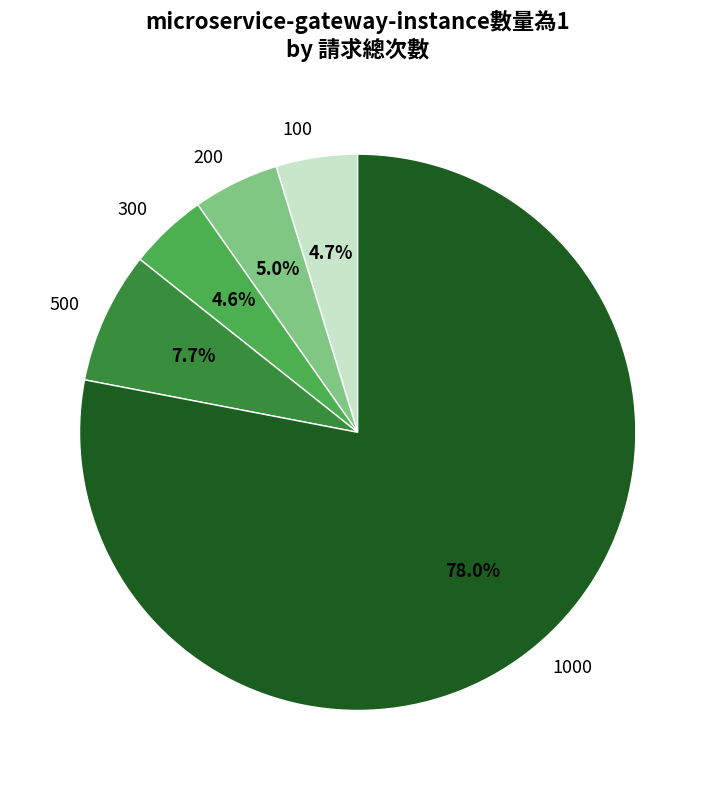

Is 1000 the majority of the pie?

Yes